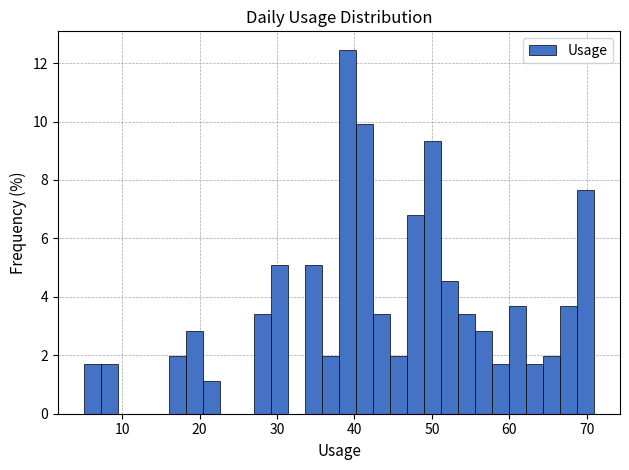

Around what value on the x-axis is the tallest bar? Give the approximate position of its centre, as read against the axis.

39